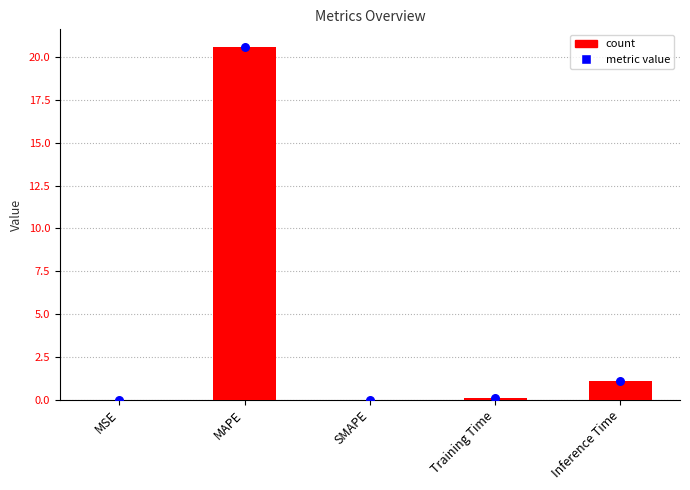

What is the change in value from MAPE to Inference Time?

-19.5